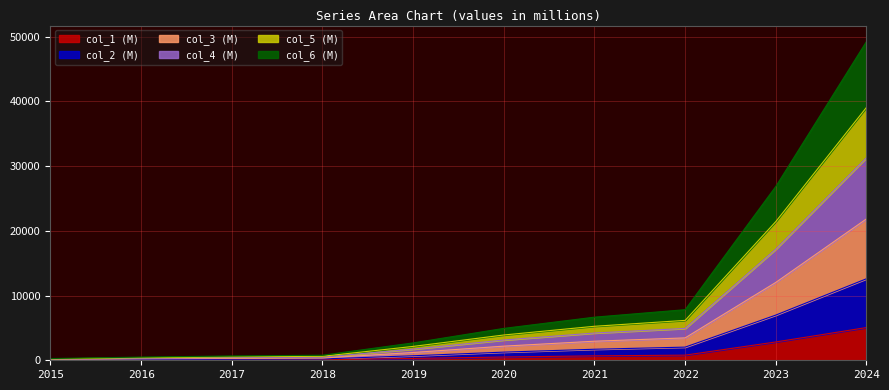

What is the total value across all series at 2015?

268.6